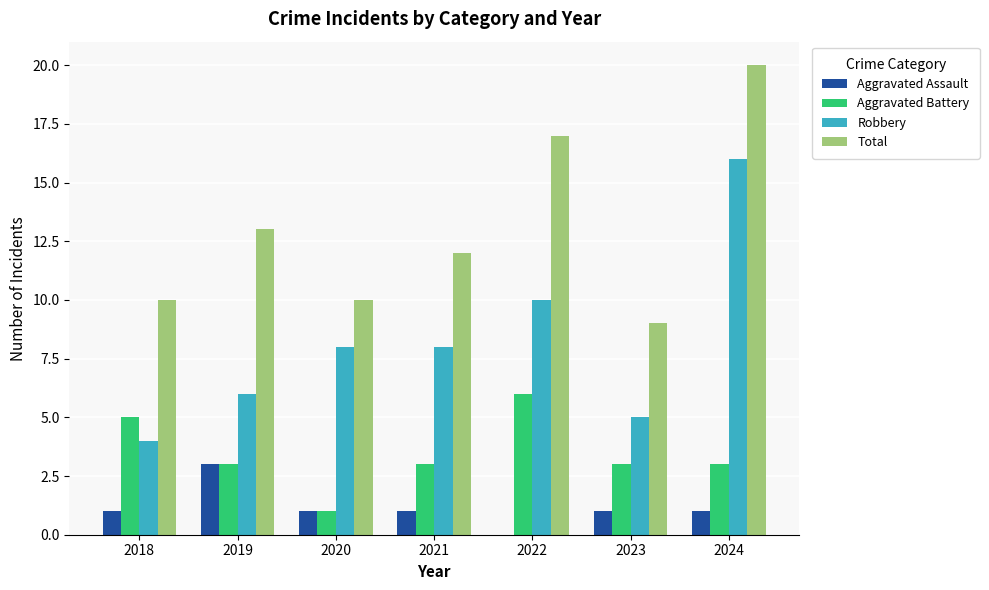

How many data points does each series have?

7